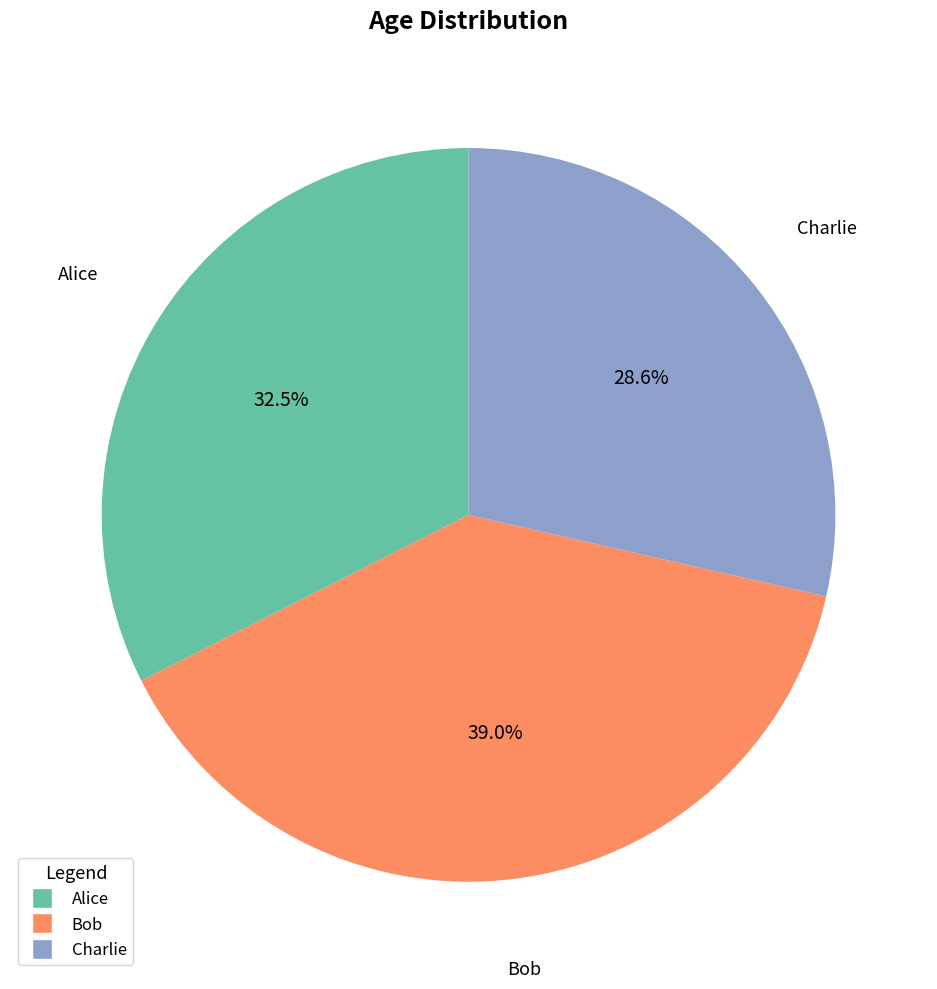

Count the number of slices in the pie.

3